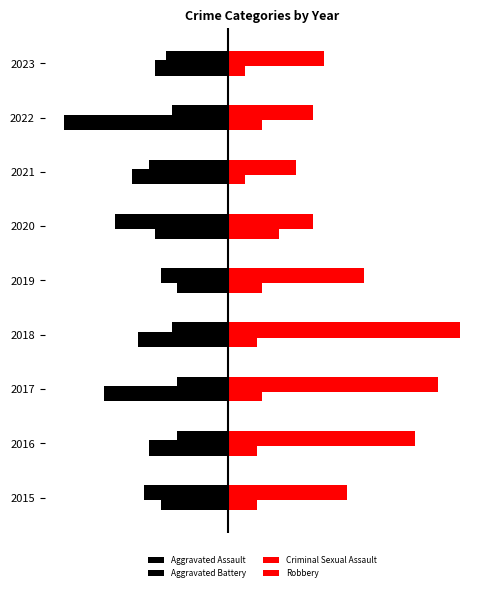

What is the maximum value for Aggravated Battery?

-9